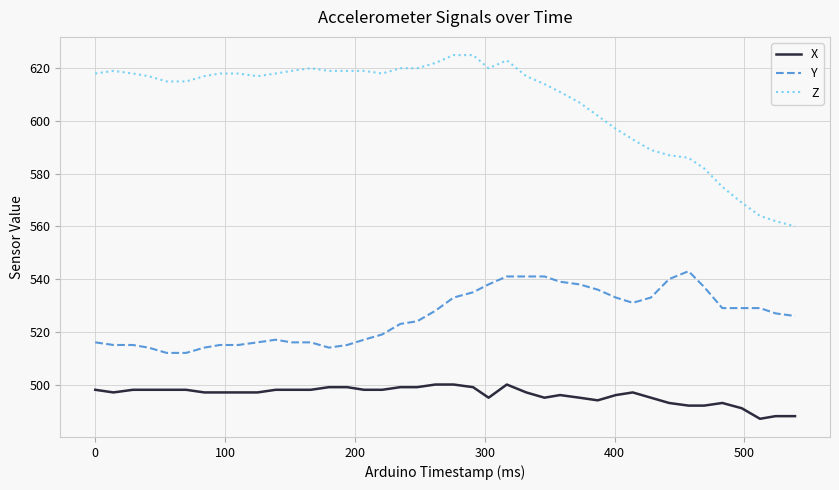

Which series has the largest total across all categories?

Z